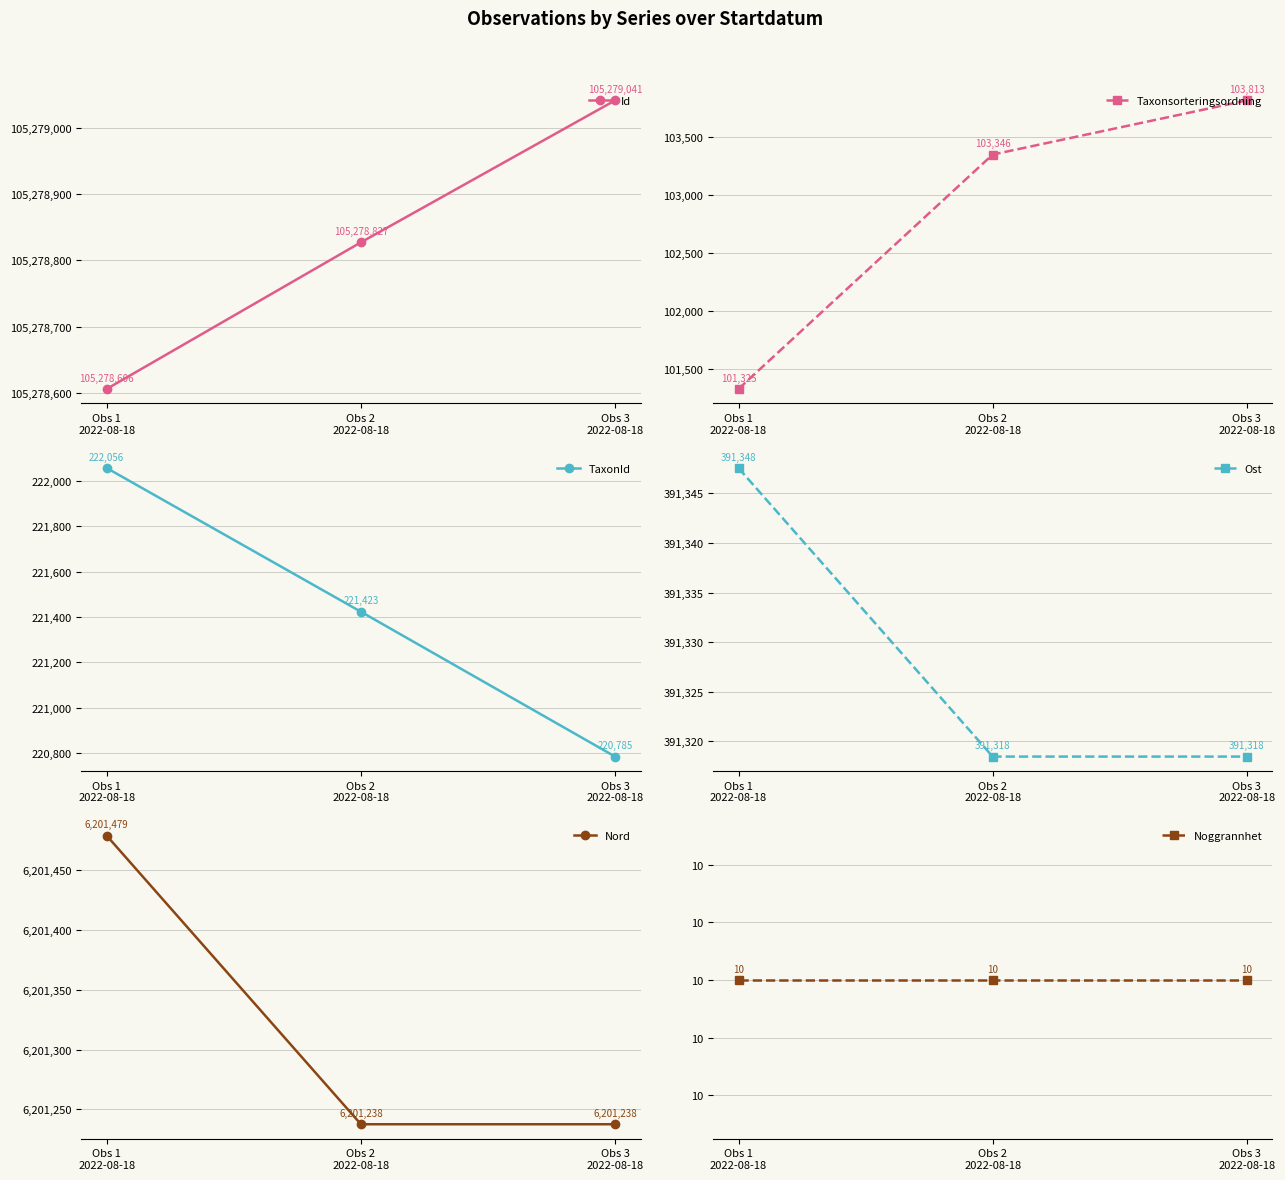

How many values in the Taxonsorteringsordning series are below 103346?

1